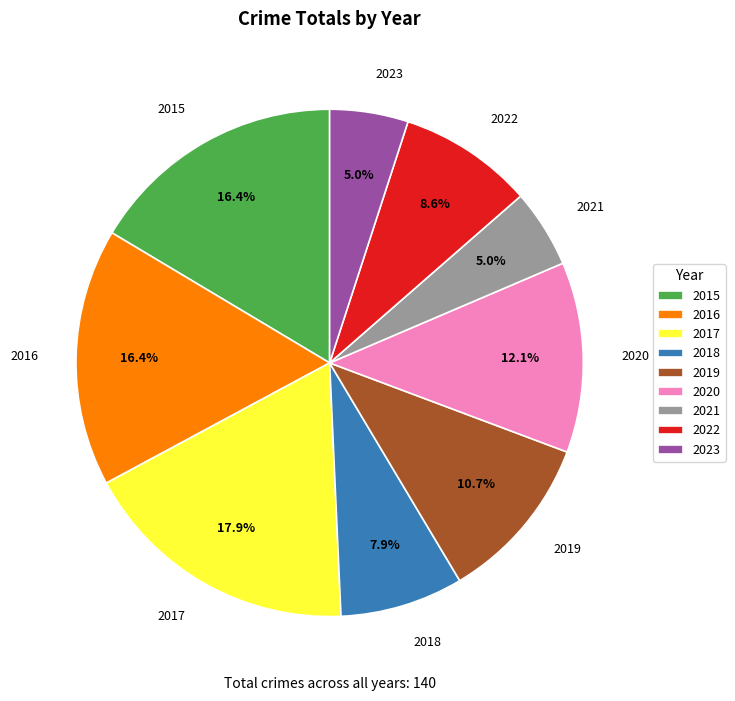

What percentage is the 2017 slice, to the nearest percent?

18%